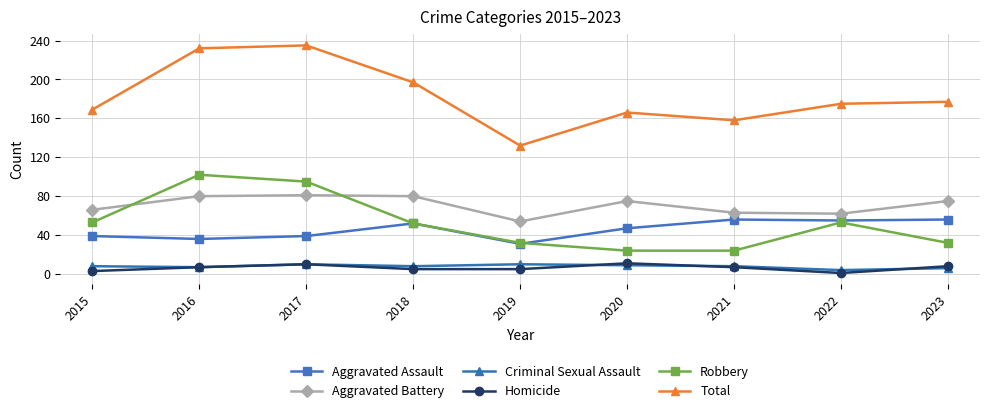

Where is the first local maximum for Homicide?

2017